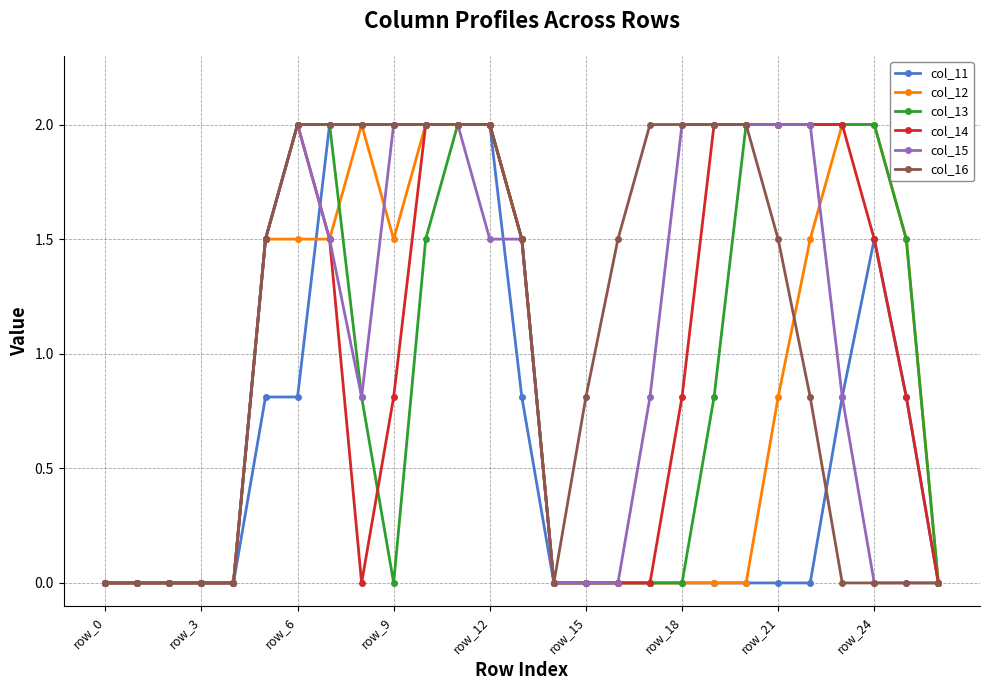

What is the sum of all col_15 values?

26.4